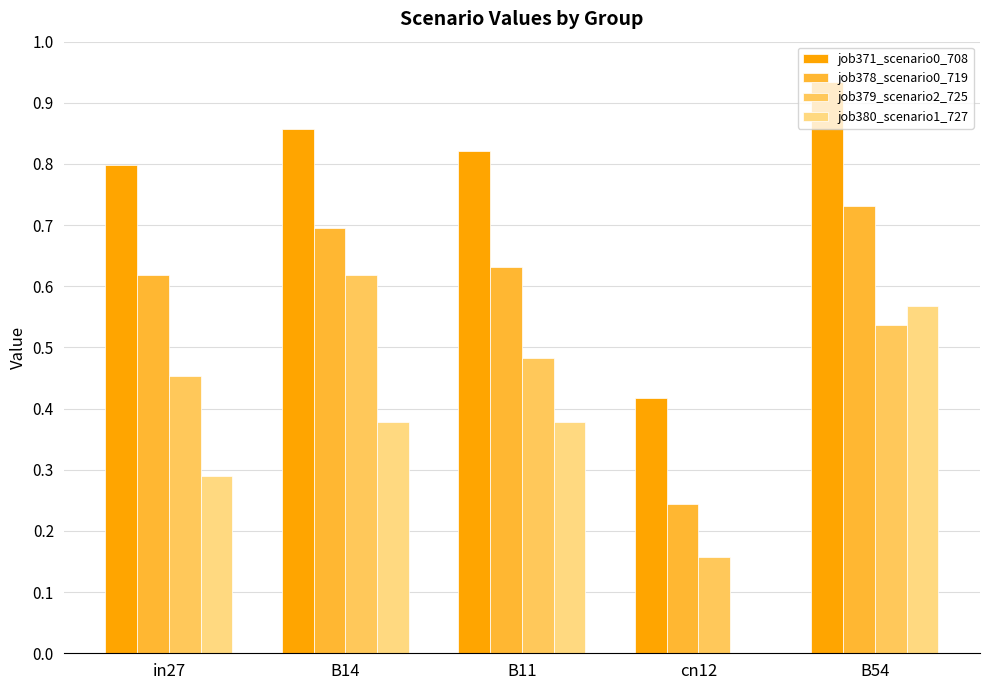

What are all the series names shown in the legend?

job371_scenario0_708, job378_scenario0_719, job379_scenario2_725, job380_scenario1_727